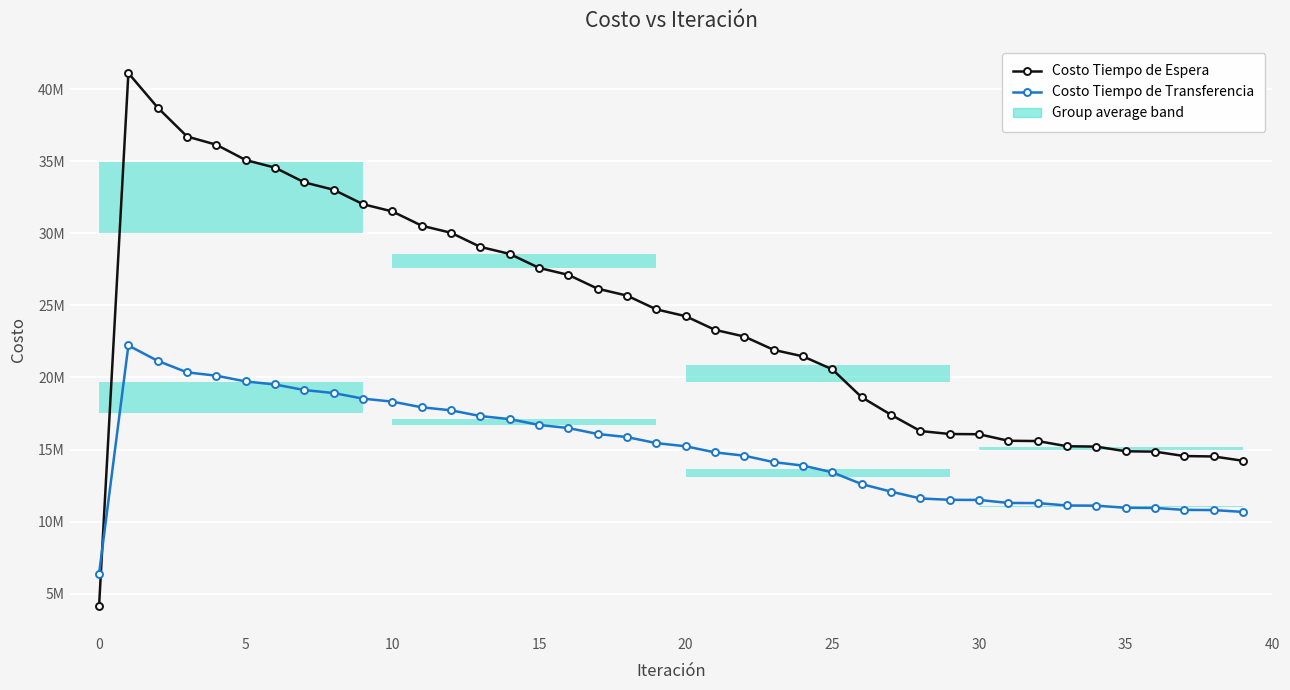

Reading right to left, transcribe all the data shown in this chart.

Costo Tiempo de Espera: 14217536.8	14516677.2	14543866.2	14851276.5	14877176.0	15202045.3	15225918.9	15586693.9	15607333.4	16059900.5	16076519.0	16282335.8	17408058.1	18627890.2	20562207.2	21463996.0	21915016.1	22840446.6	23303534.8	24251135.3	24725745.5	25680536.2	26159070.6	27121296.0	27604033.4	28574234.3	29061695.9	30040835.1	30533929.5	31523670.6	32024020.8	33027411.1	33538195.3	34561696.0	35090347.6	36152315.3	36723400.5	38727672.5	41124414.4	4112441.4
Costo Tiempo de Transferencia: 10667910.2	10796034.1	10808559.3	10943717.2	10955547.5	11102433.9	11113329.6	11280339.7	11289893.8	11499286.8	11507140.5	11602872.5	12076257.4	12598900.7	13415828.6	13883312.2	14123870.6	14569300.8	14798534.2	15223459.6	15442359.3	15861221.2	16077139.1	16489915.5	16702996.9	17109628.7	17320063.9	17720530.3	17928655.9	18323147.9	18529676.3	18919059.5	19125694.5	19512995.9	19724483.1	20121438.1	20355627.7	21151216.3	22220002.6	6372489.4